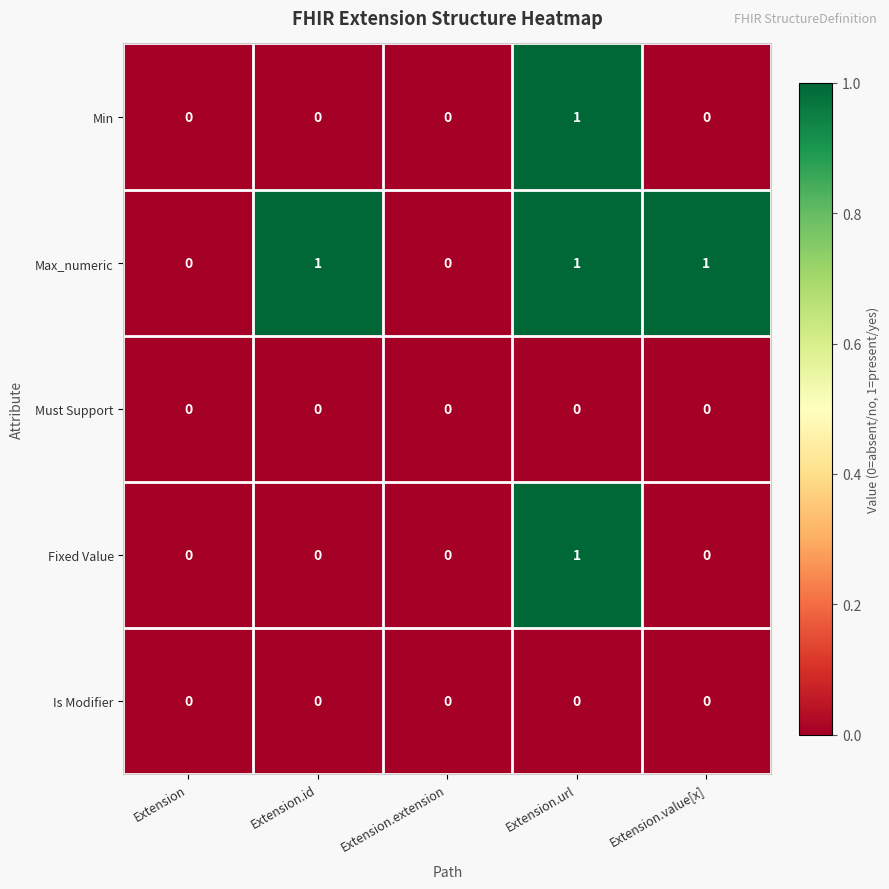

Which series has the largest total across all categories?

Max_numeric